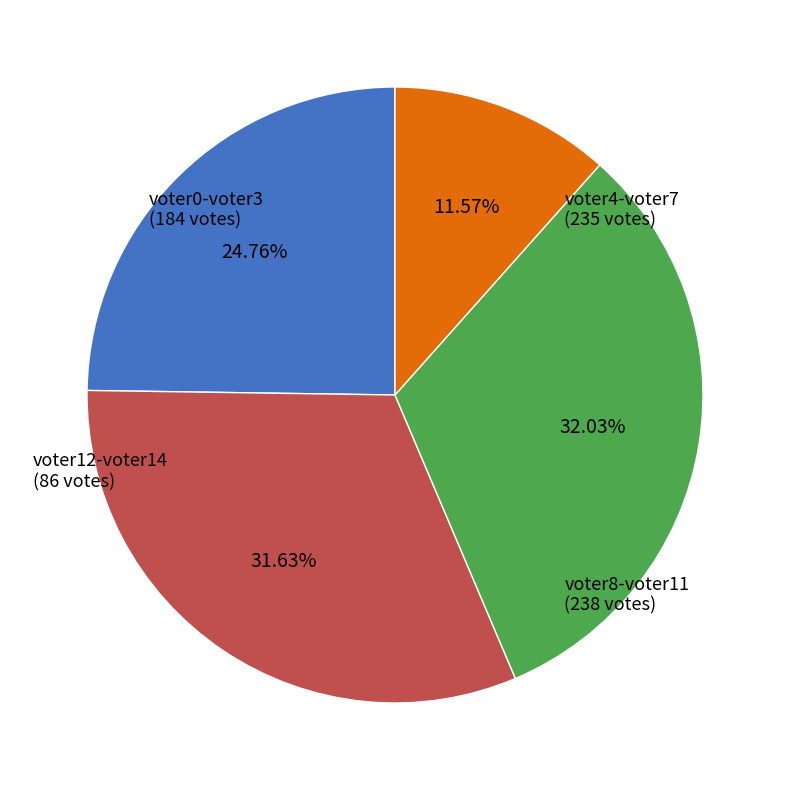

Is there any slice that represents more than half of the pie?

No